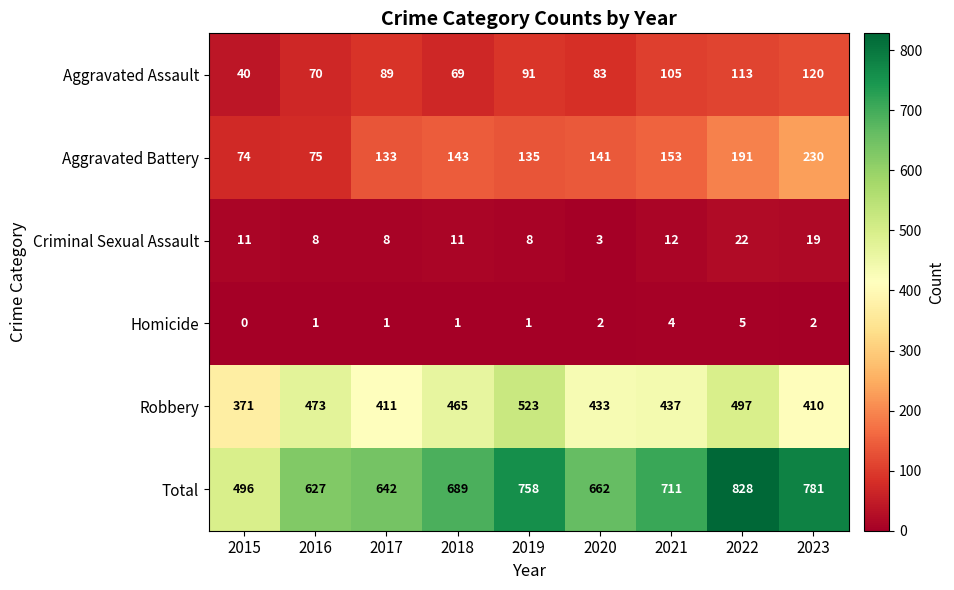

Which series changed the most between 2015 and 2022?

Total